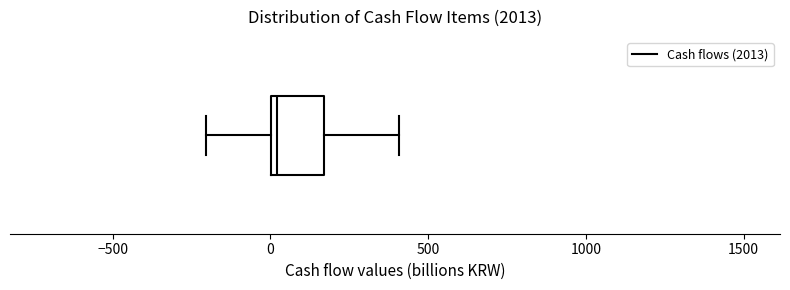

Transcribe this box plot: give where the median line is, the range the box spans, and where the two whiskers end, as read against the x-axis. The values are not printed on the chart, so give them approximately, as read against the axis.

median 0 (just right of the box's left edge), box 0 to 150, whiskers -200 to 400